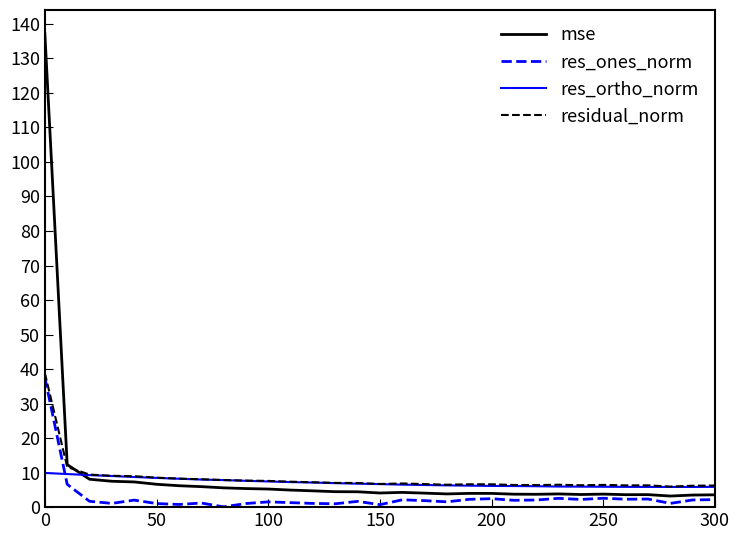

Which series has the widest spread of values?

mse